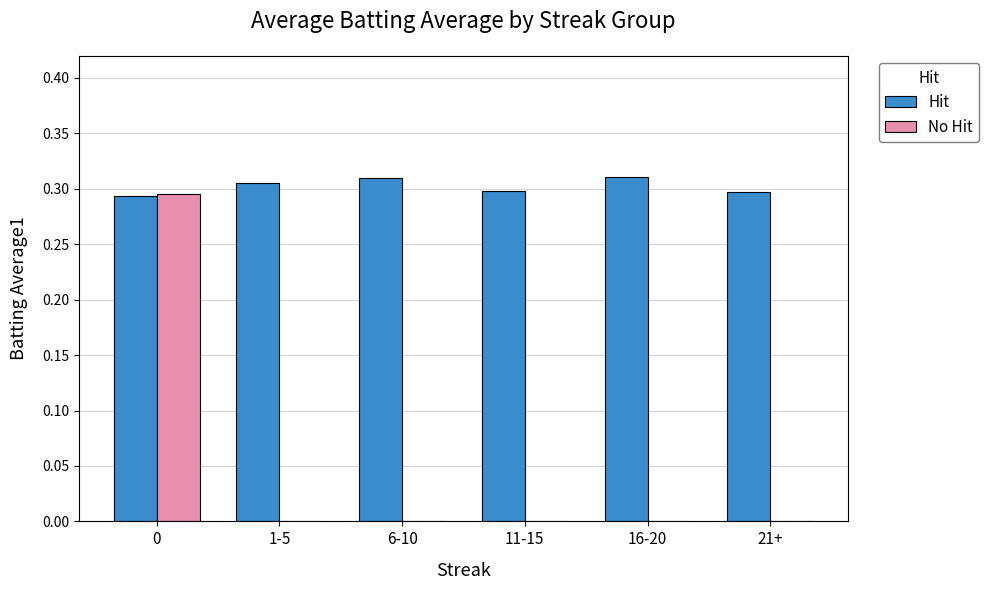

True or false: Hit has a value of 0.3 at 0.

True